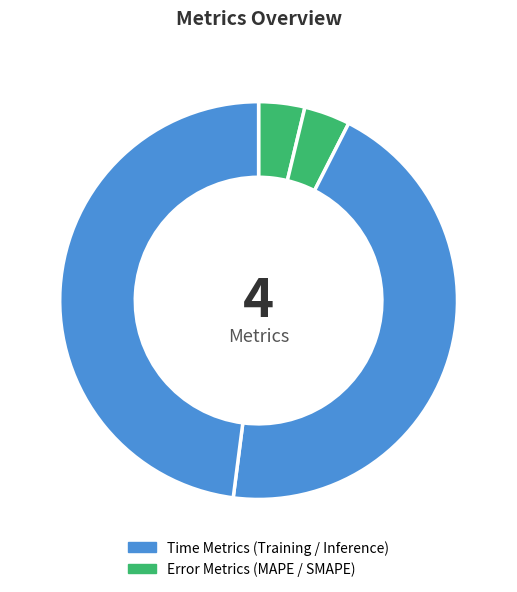

How many segments does this pie chart have?

4